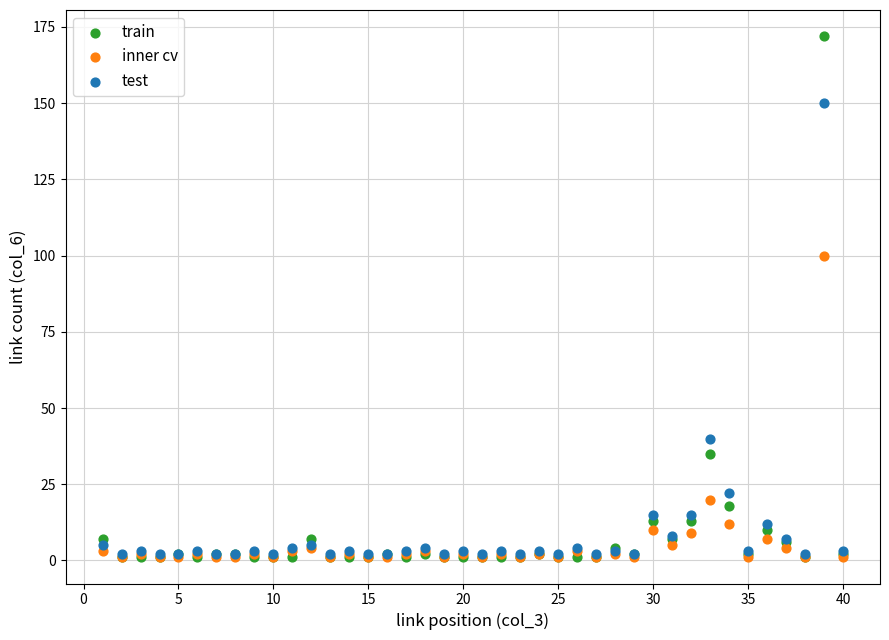

Across all series, what Y value is closest to 86?

100